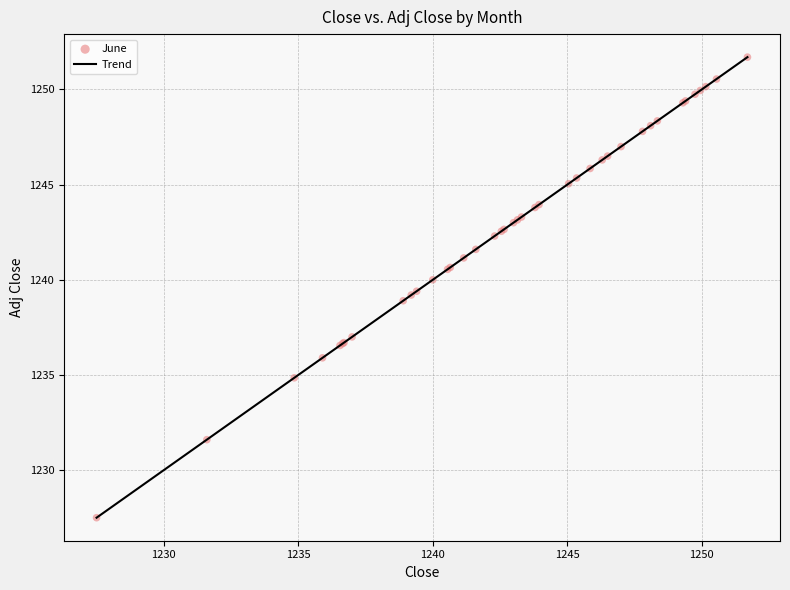

What is the smallest value displayed?

1227.5